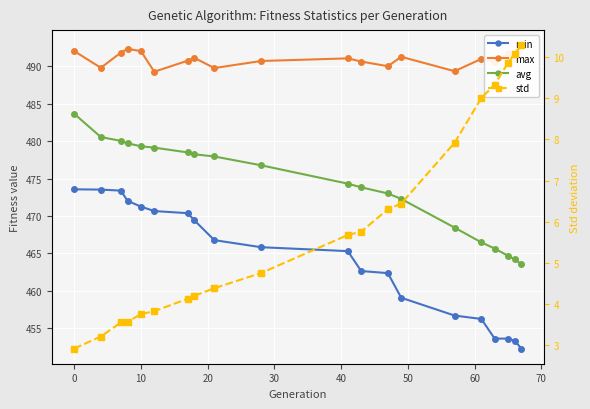

What is the maximum value shown in the chart?

492.8